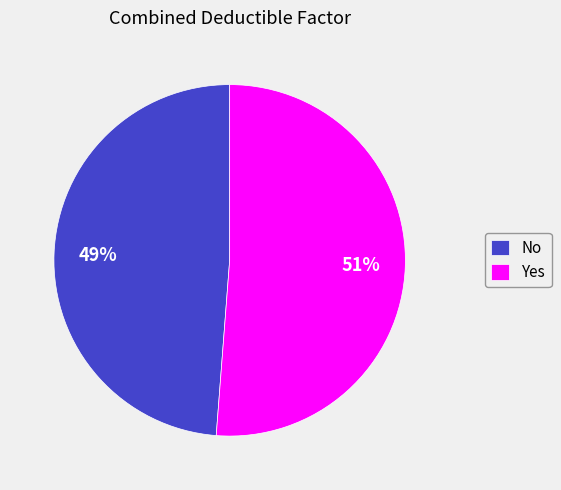

What is the largest slice in the pie chart?

Yes